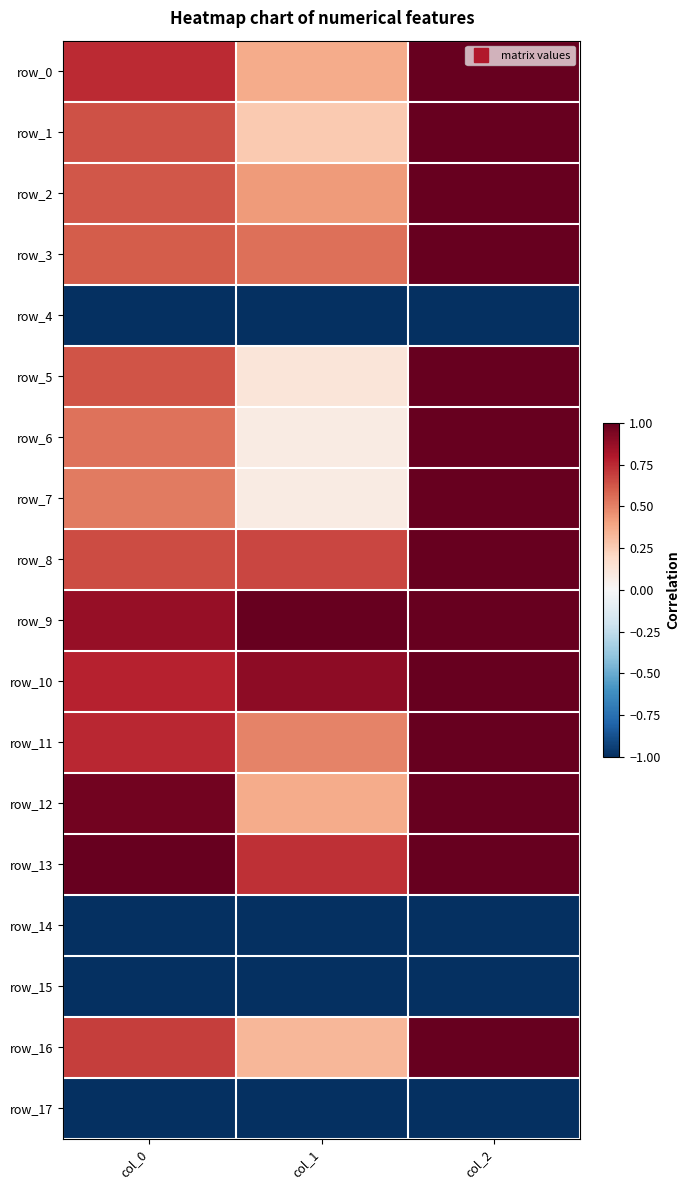

What is the sum of all row_9 values?

2.9